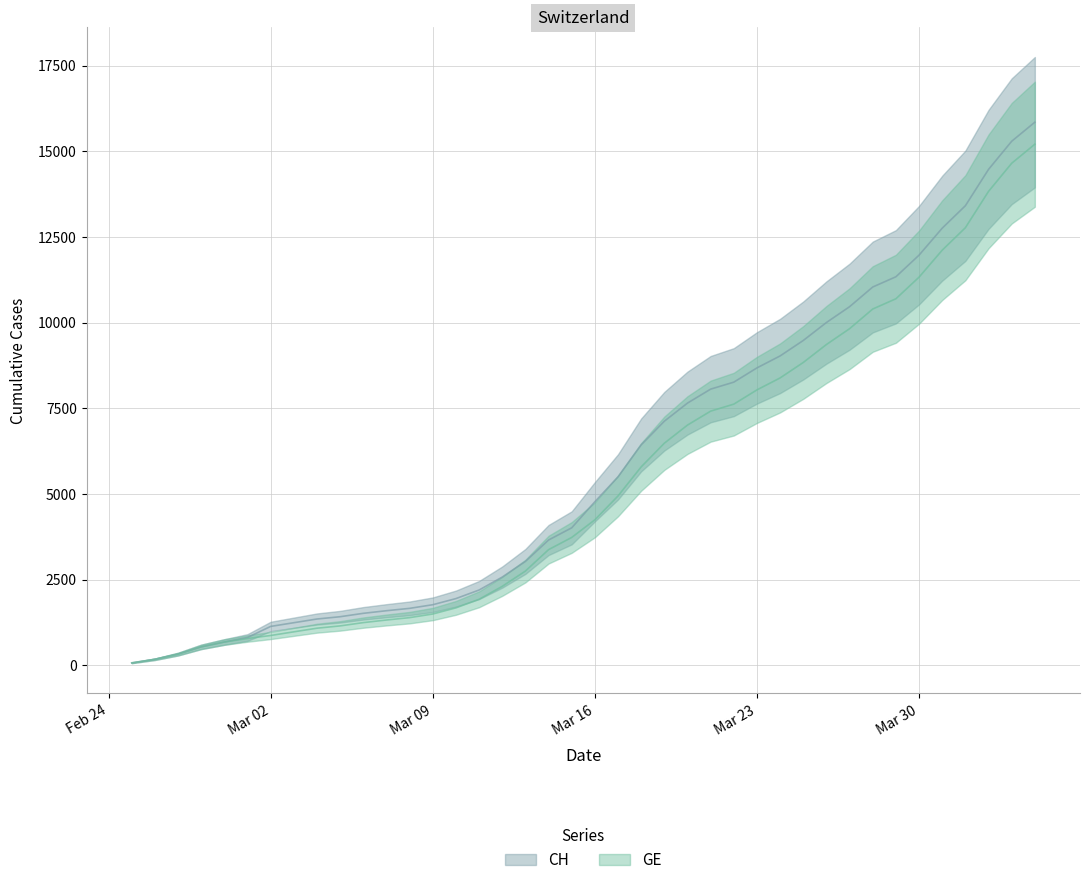

How many series are shown in this chart?

2